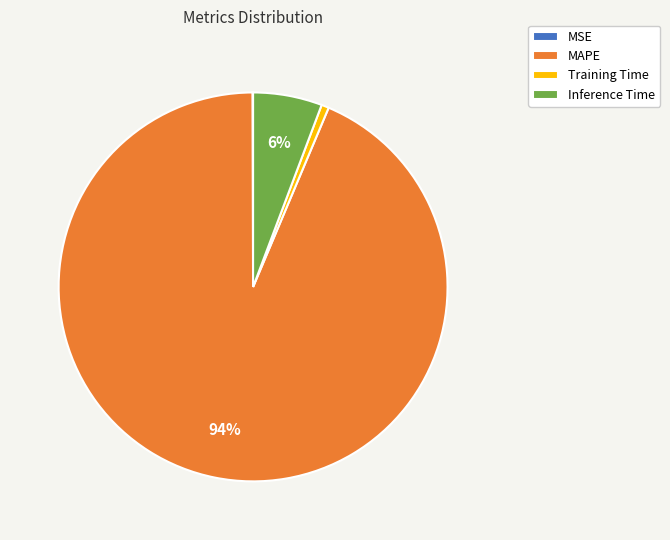

What is the largest slice in the pie chart?

MAPE